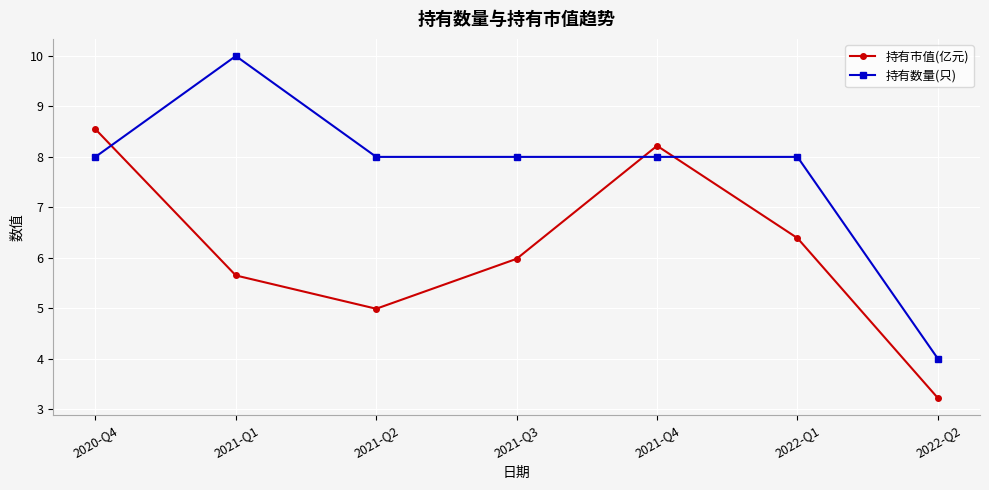

Where is the first local maximum for 持有市值(亿元)?

2021-Q4